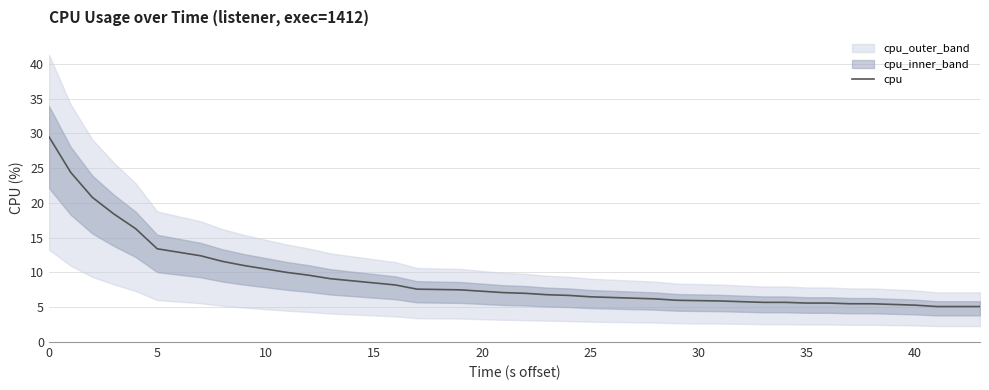

The cpu series shows 1.3 at 25. True or false?

False